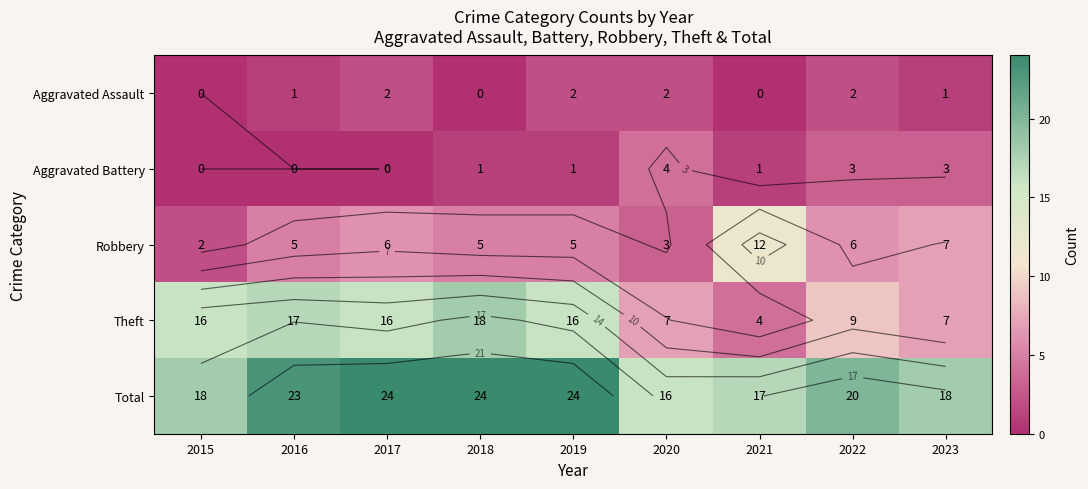

The value of Robbery at 2019 is 7. True or false?

False